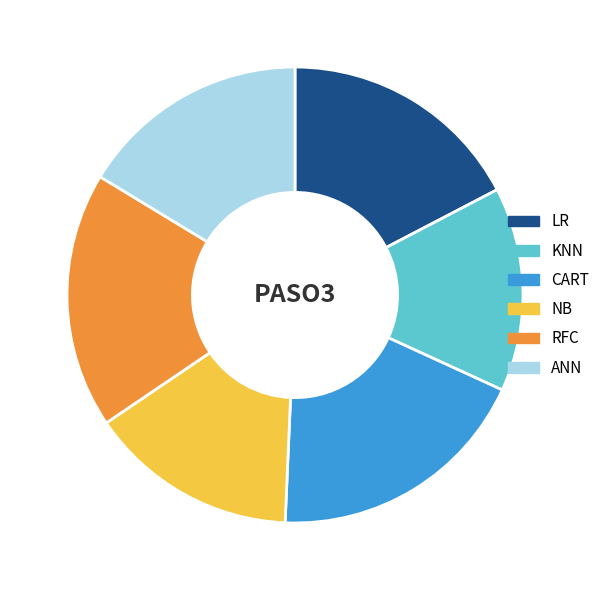

Does CART account for over 50% of the chart?

No